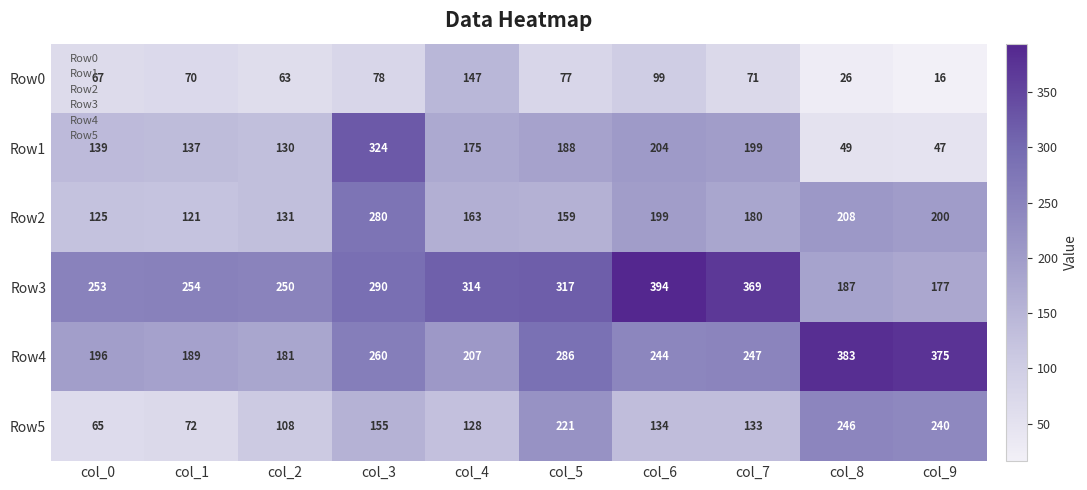

What is the maximum value shown in the chart?

394